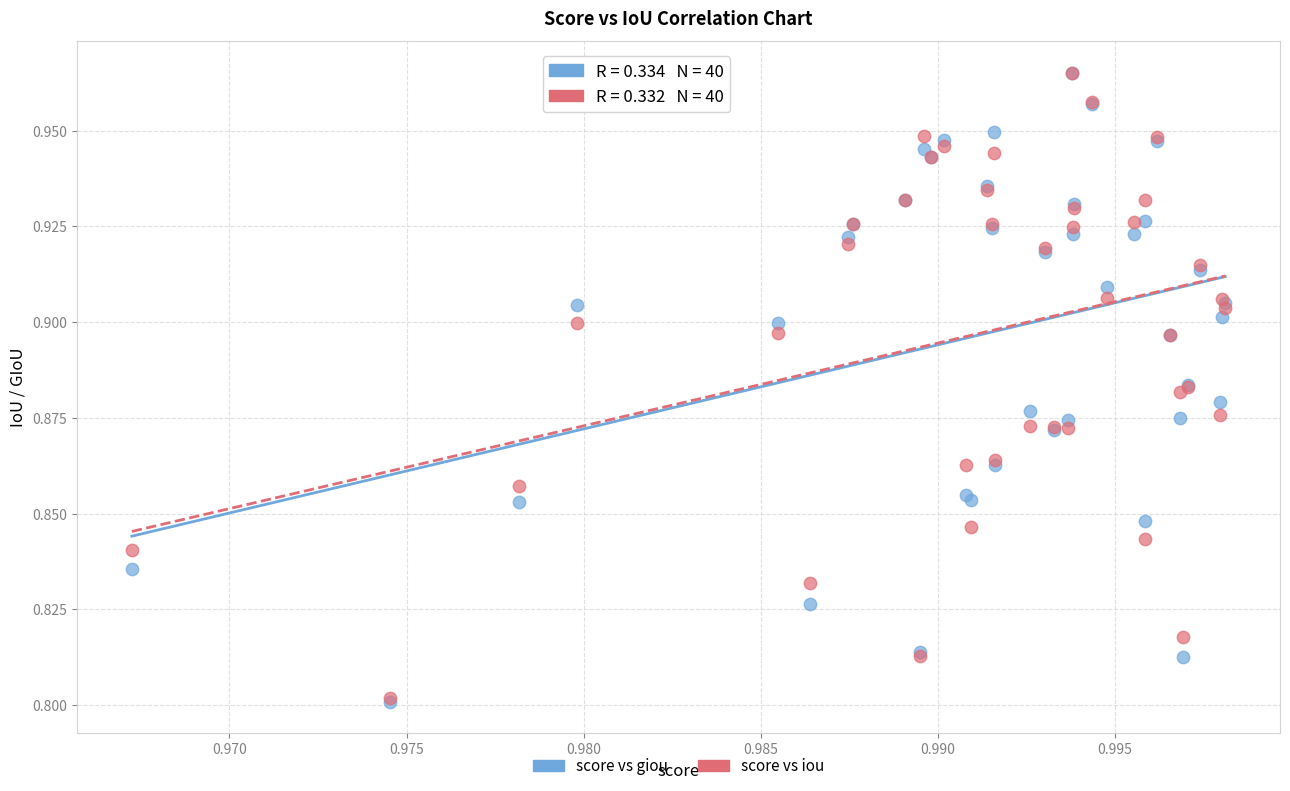

What are all the series names shown in the legend?

score vs giou, score vs iou